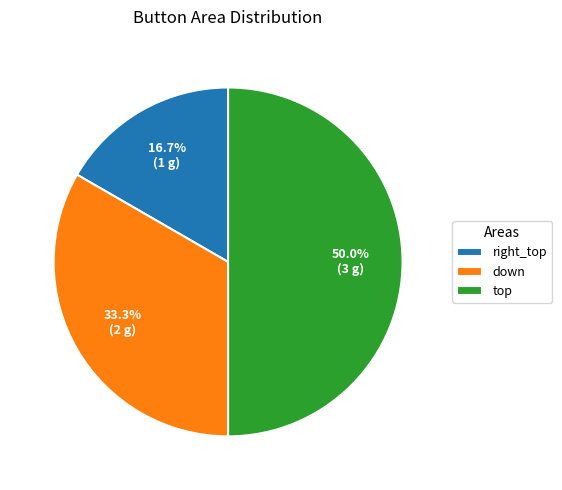

Approximately how many times larger is the value at right_top compared to down?

0.5